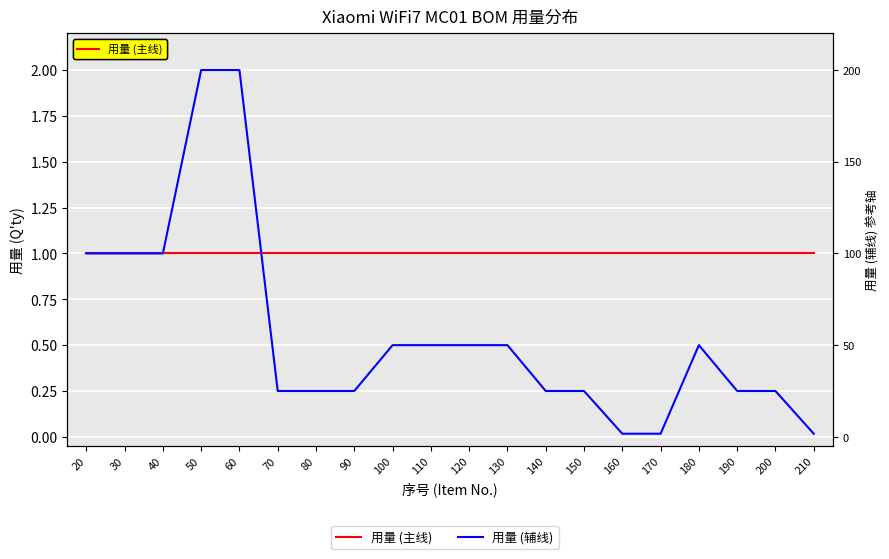

What is the value of the 用量 (主线) point at the 2nd from the left?

1.0